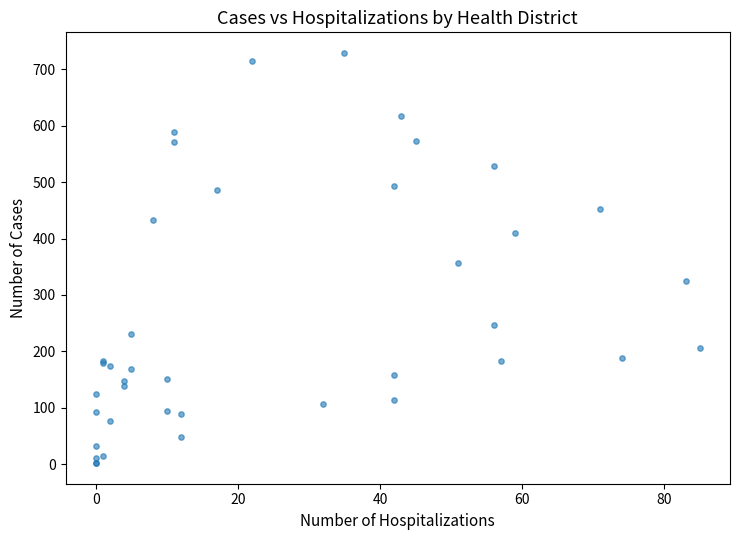

What Y value in the scatter plot is closest to 365?

356